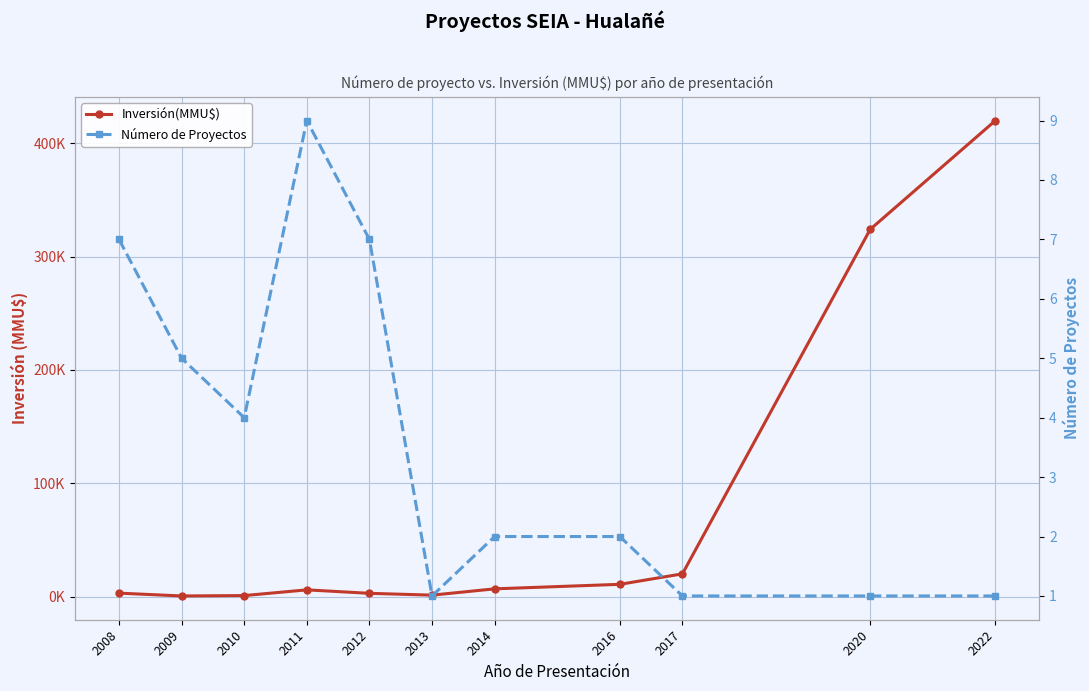

What is the highest value of the Inversión(MMU$) series?

420000